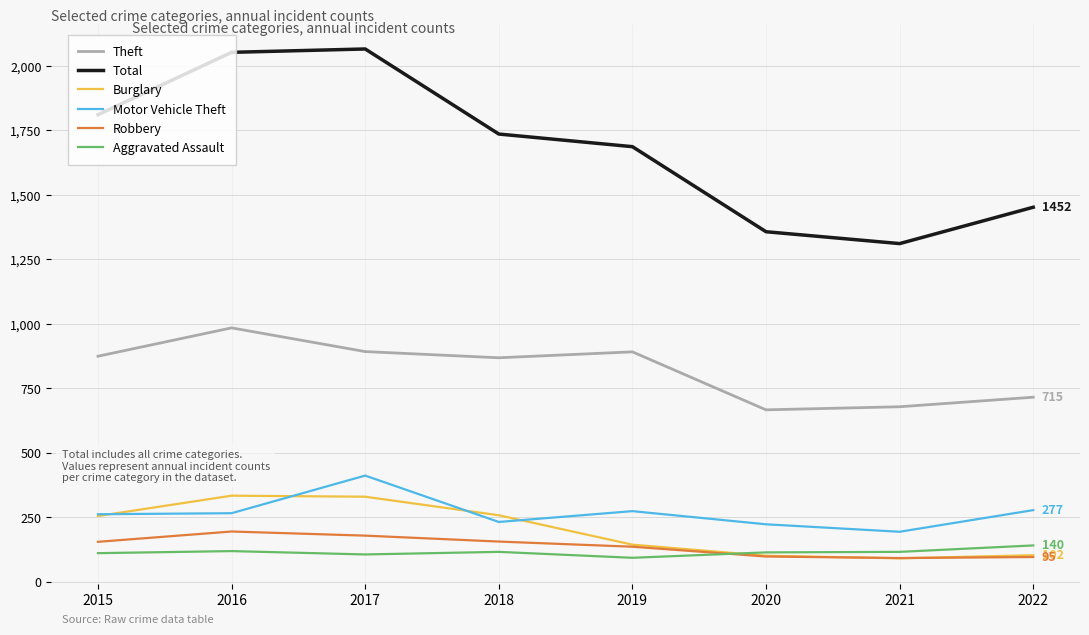

Is the value of Total at 2016 greater than the value of Burglary at 2016?

Yes